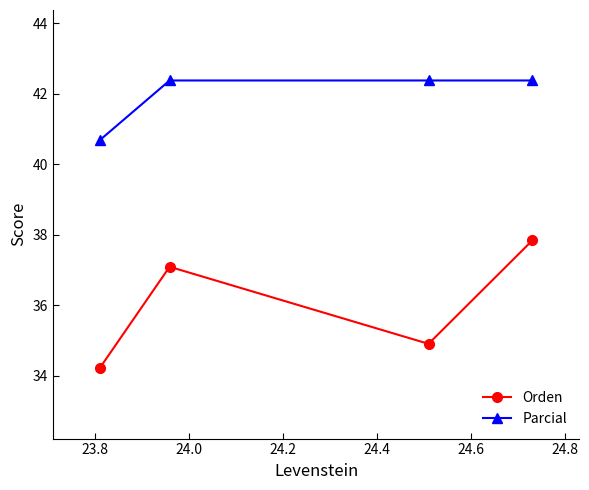

What is the value of the Orden point at the 1st from the left?

34.2